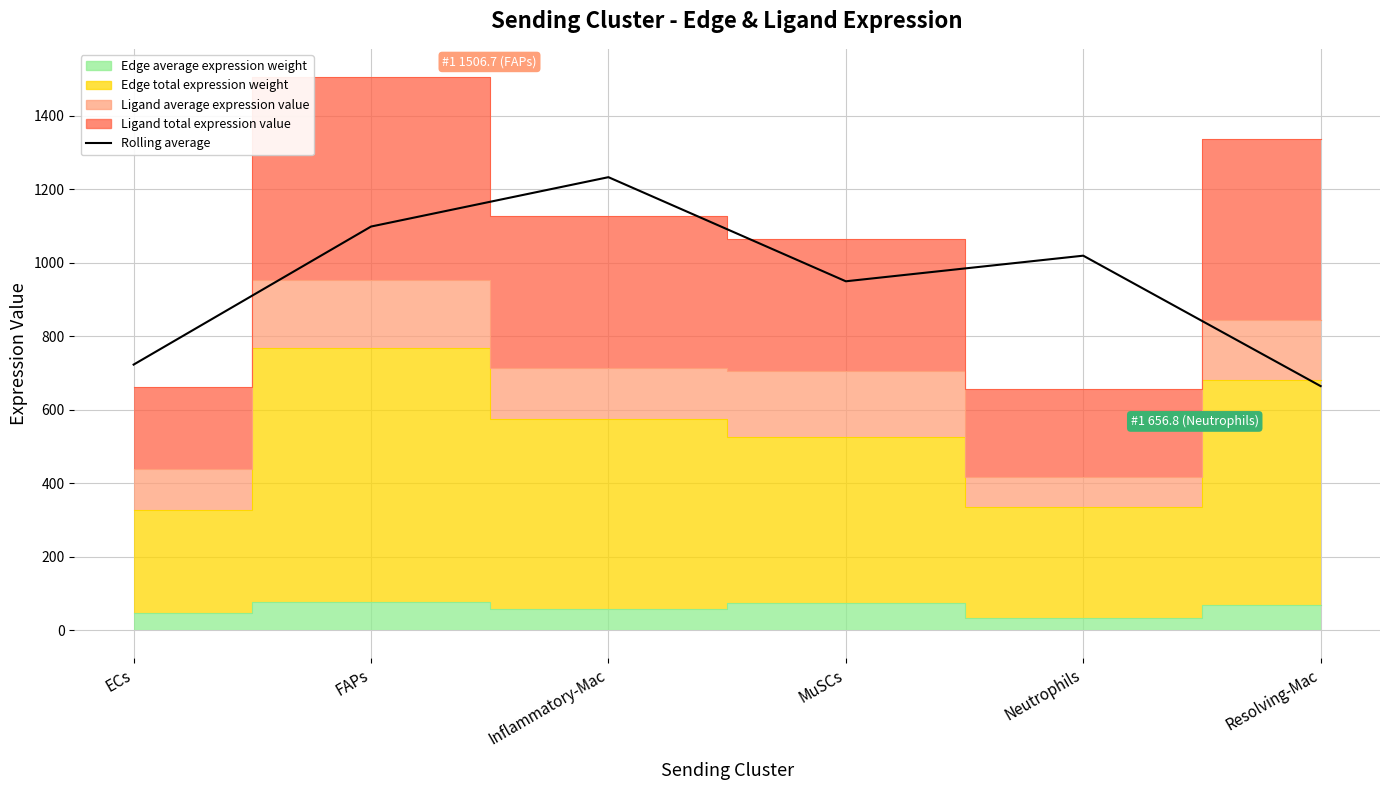

Reading left to right, transcribe all the data shown in this chart.

ECs=722.8	FAPs=1098.5	Inflammatory-Mac=1232.8	MuSCs=949.5	Neutrophils=1019.2	Resolving-Mac=664.3